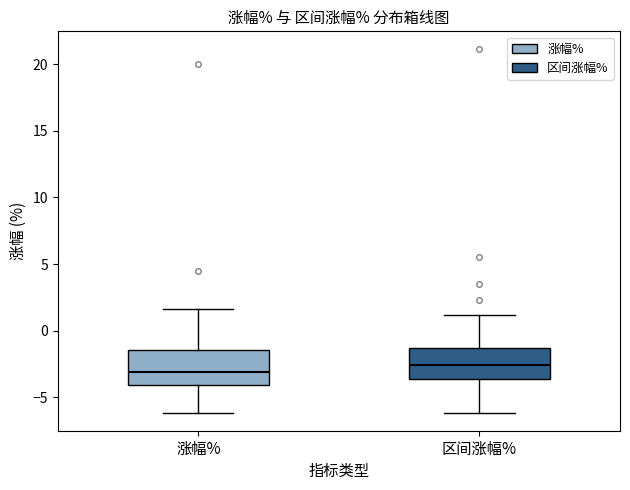

Which box has the highest median line?

区间涨幅%